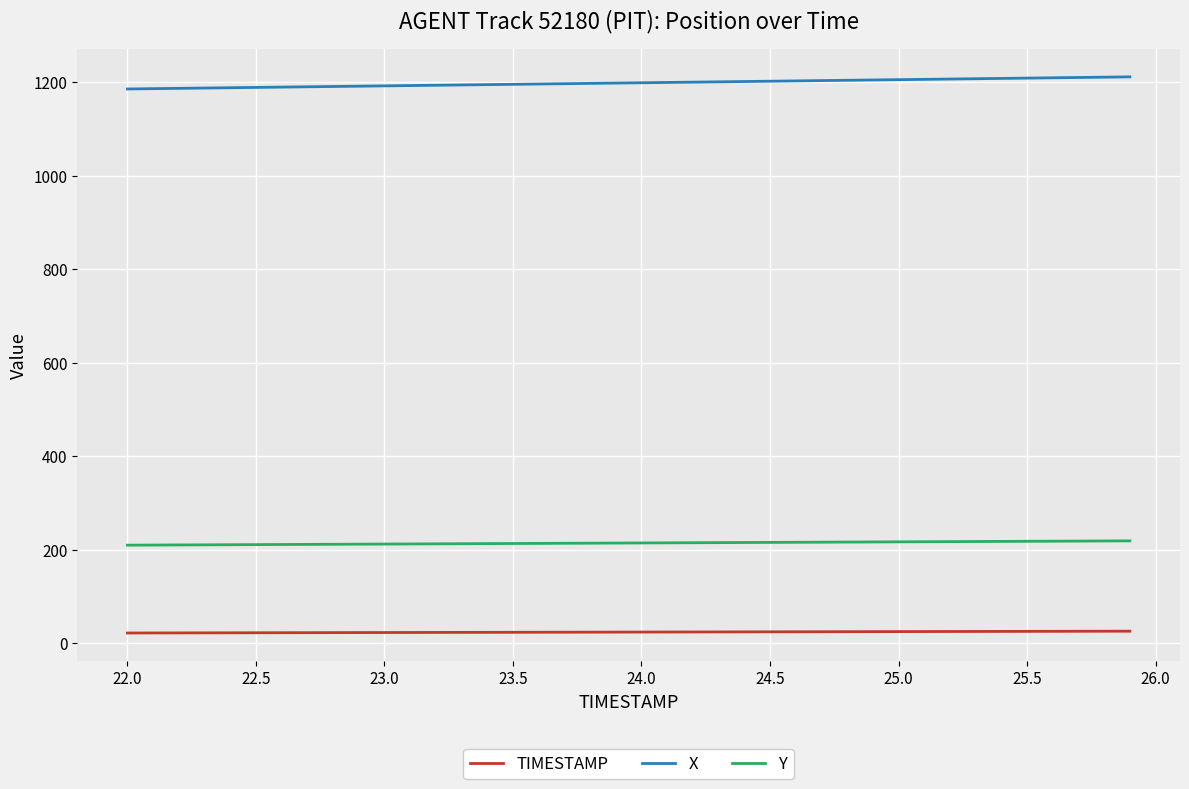

True or false: X and TIMESTAMP cross at least once.

False